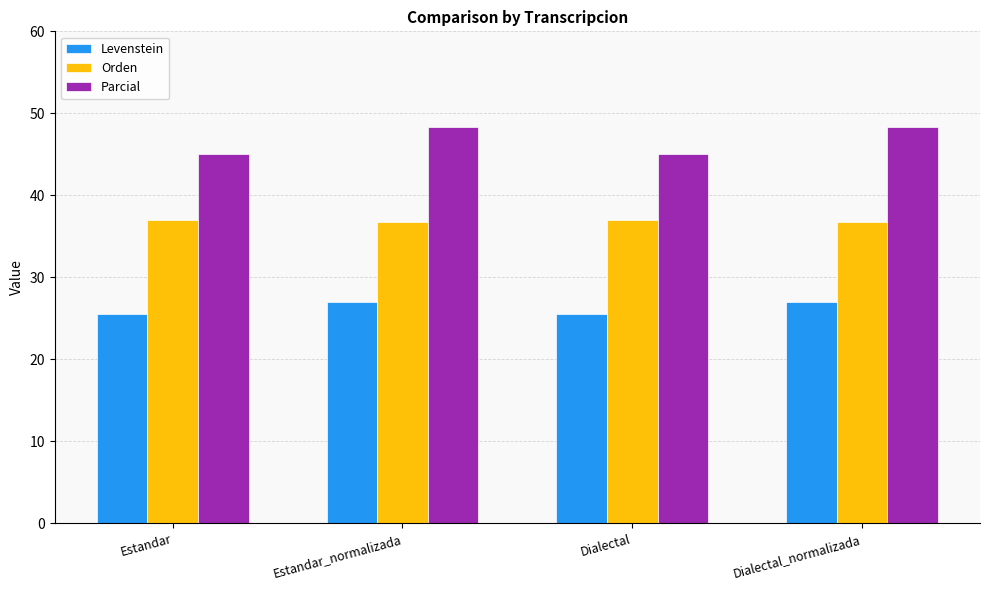

How many bars are there in each group?

3